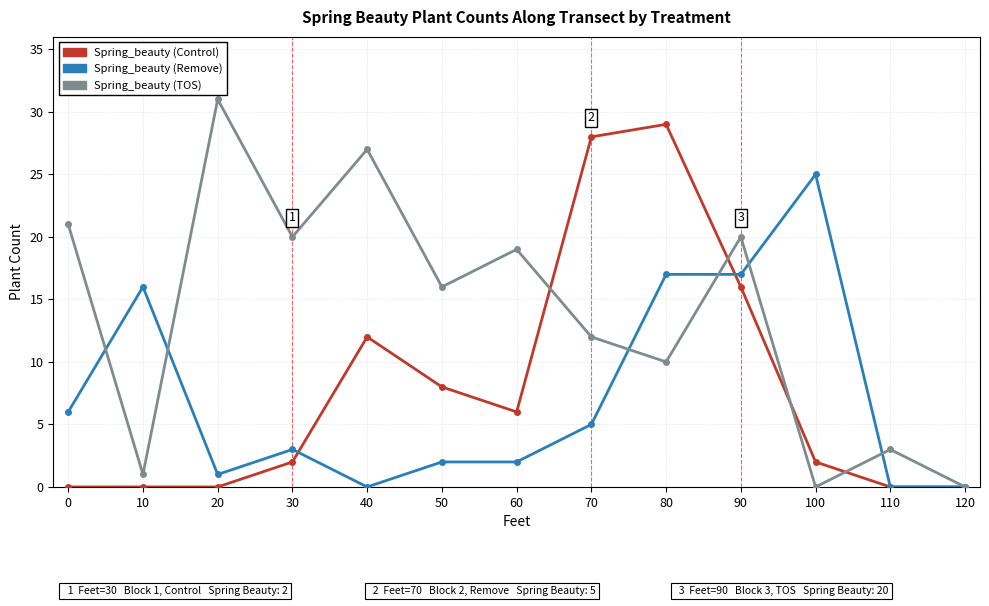

How many data points does each series have?

13